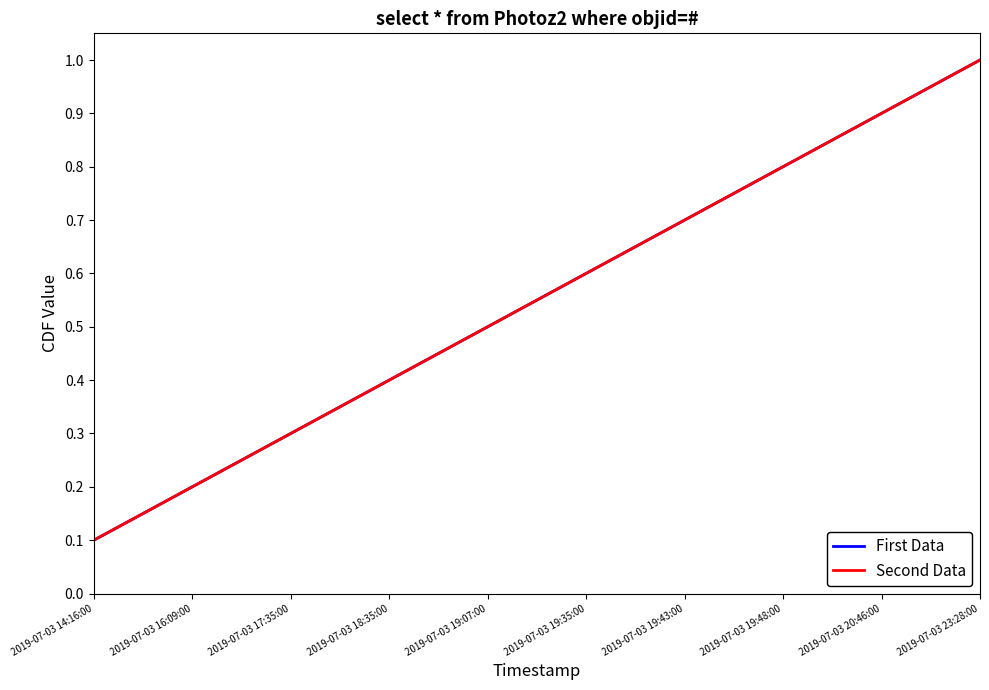

What is the sum of all First Data values?

5.5